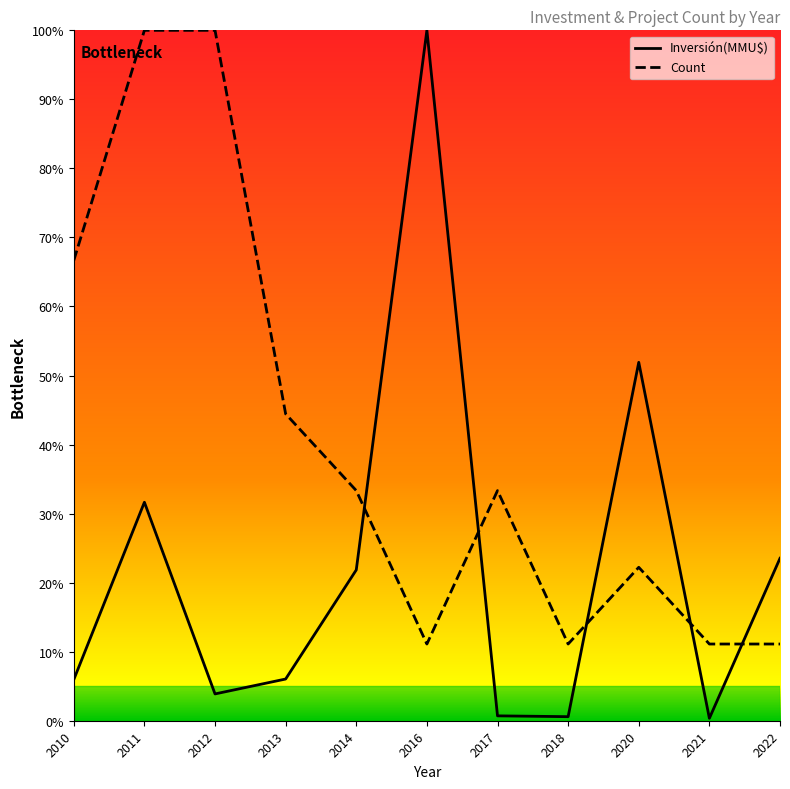

What is the difference between the Inversión(MMU$) values at 2014 and 2018?

21.3